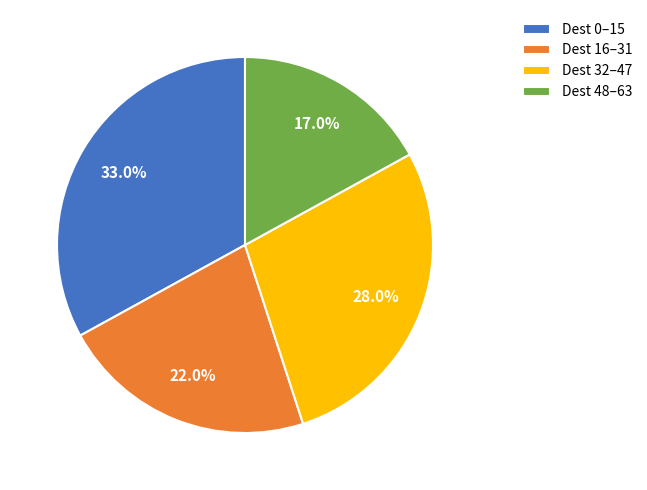

Which has a higher value, Dest 48–63 or Dest 0–15?

Dest 0–15